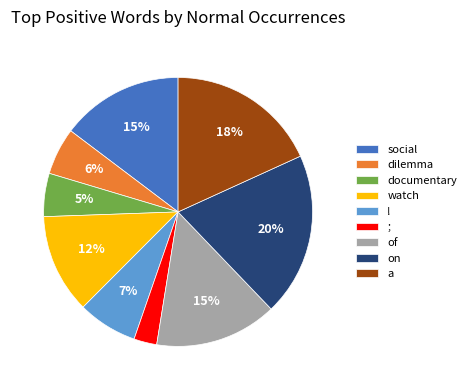

To the nearest percent, what is the average slice percentage?

11%